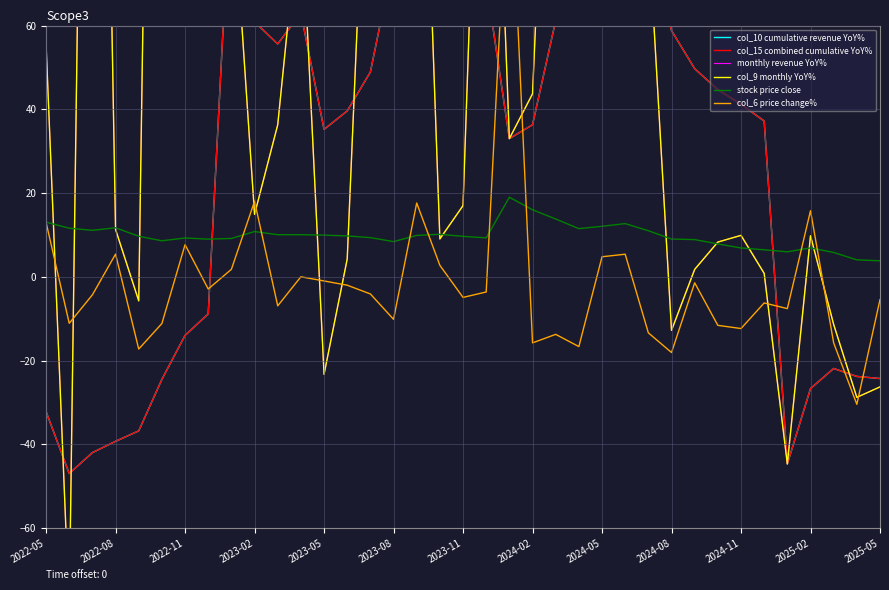

At how many categories does at least one series exceed 870?

1